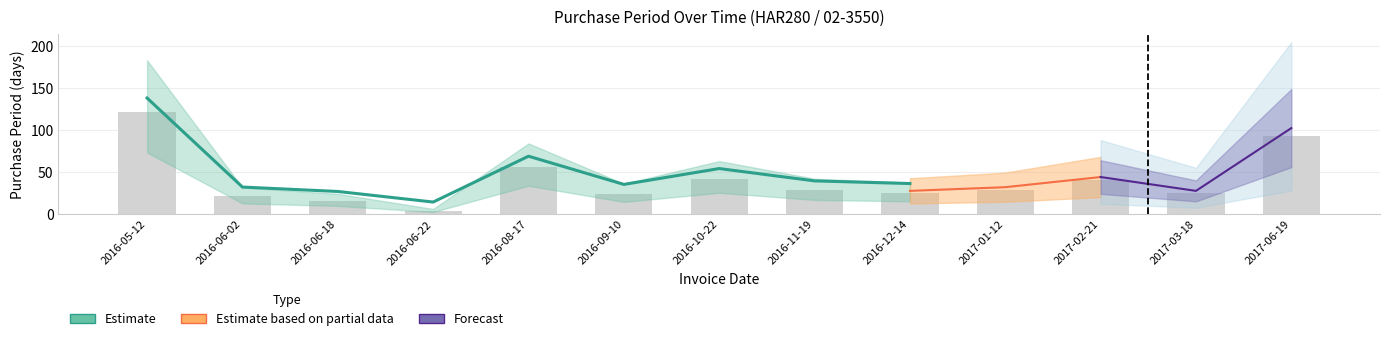

How many categories are shown in the chart?

13